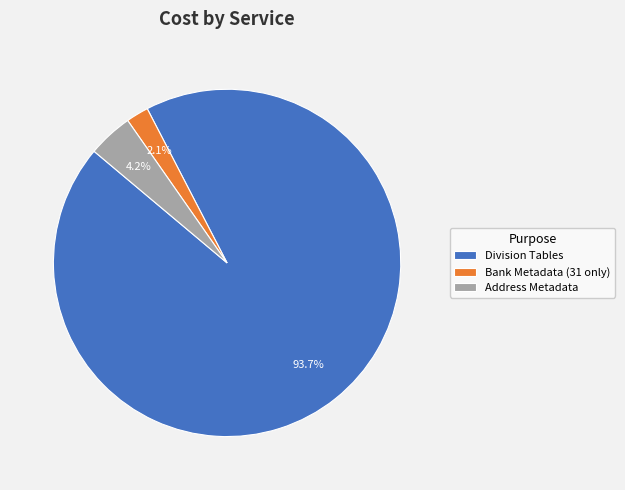

Rank the categories by value from lowest to highest.

Bank Metadata (31 only), Address Metadata, Division Tables